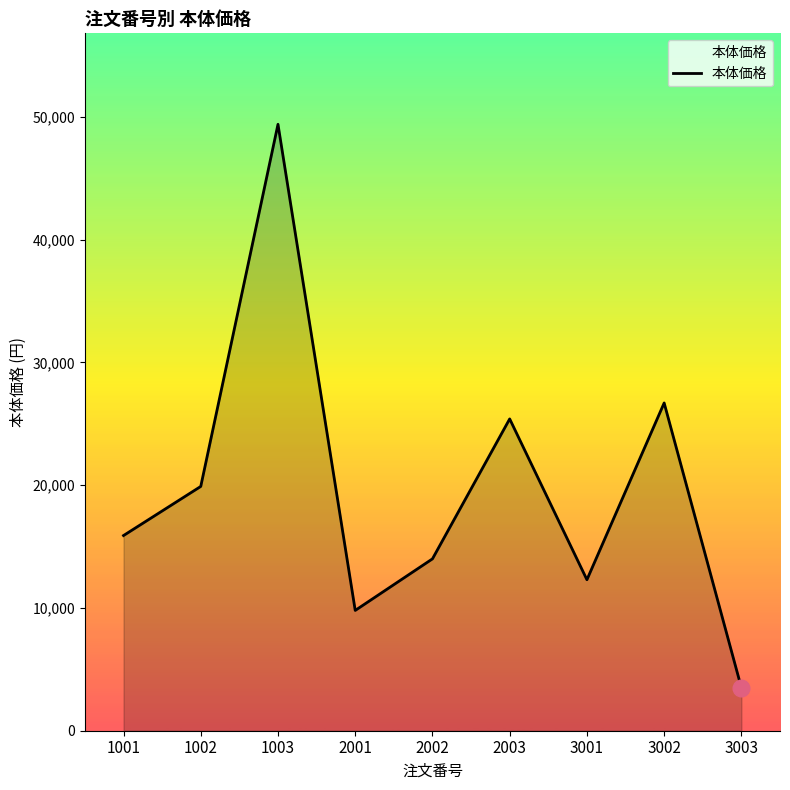

List the labels in order of value, smallest first.

3003, 2001, 3001, 2002, 1001, 1002, 2003, 3002, 1003